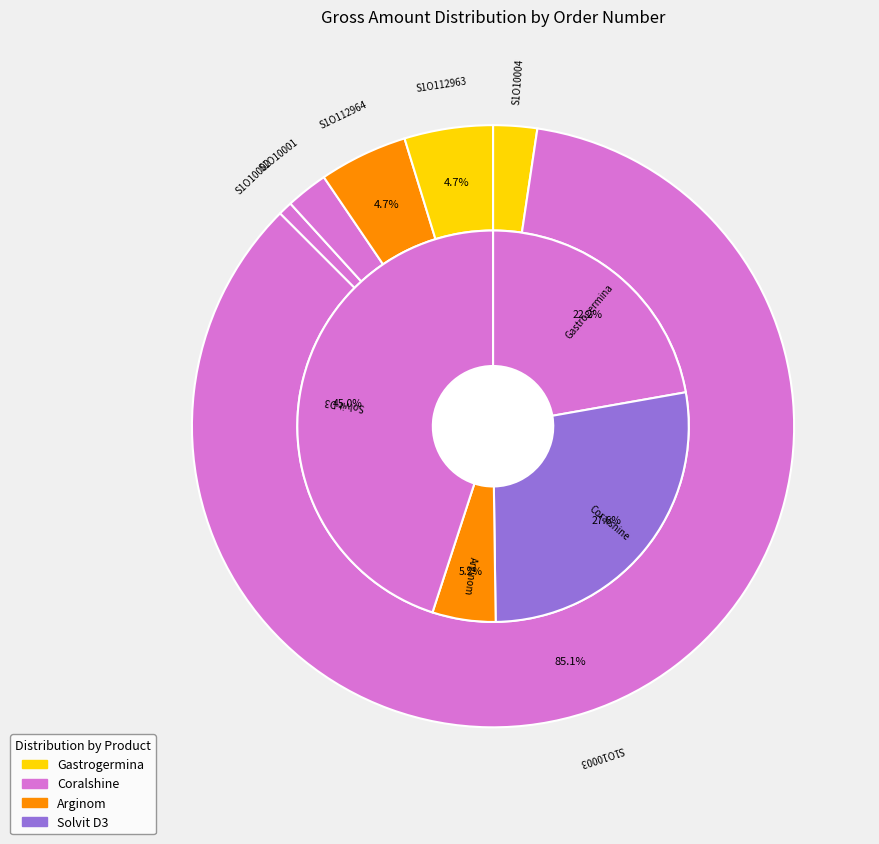

Does any single category account for the majority?

Yes